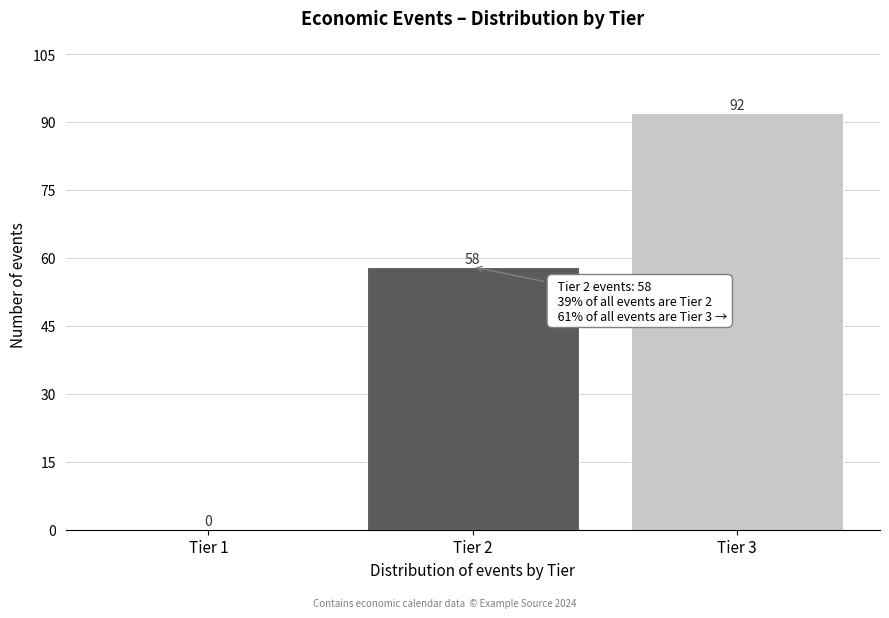

Reading left to right, transcribe all the data shown in this chart.

Tier 1=0	Tier 2=58	Tier 3=92